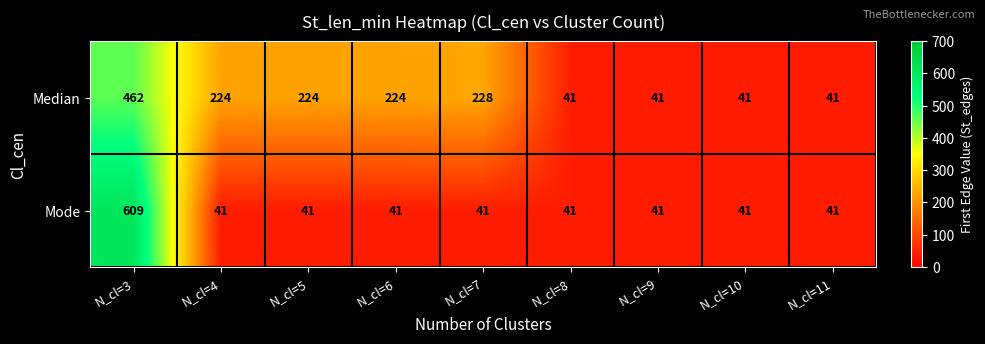

What is the total value across all series at N_cl=11?

82